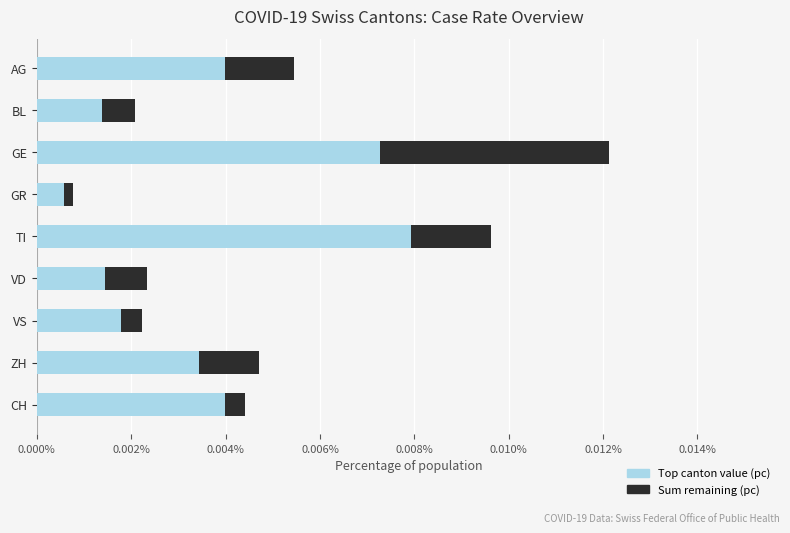

At which category is the sum across all series the highest?

GE